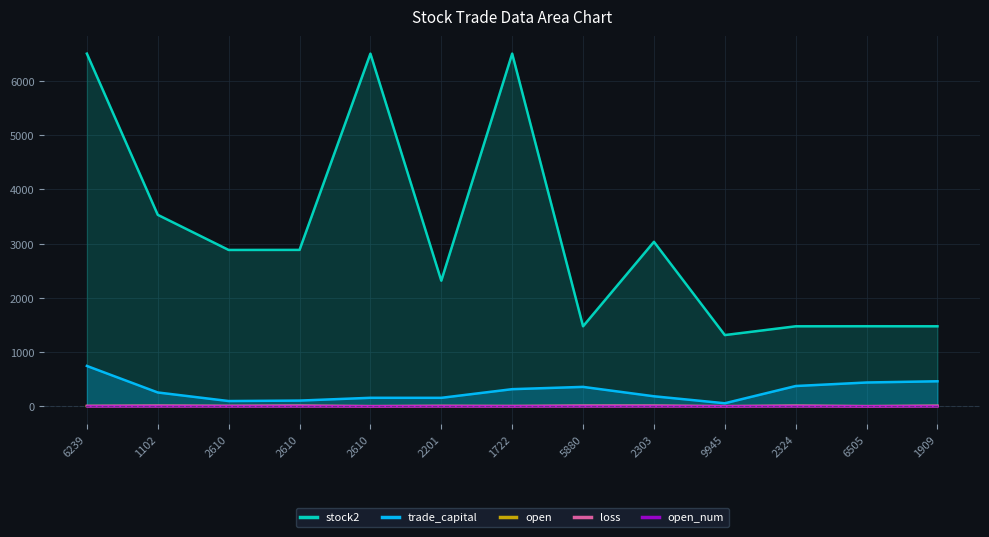

What is the label of the 5th point from the right?

2303